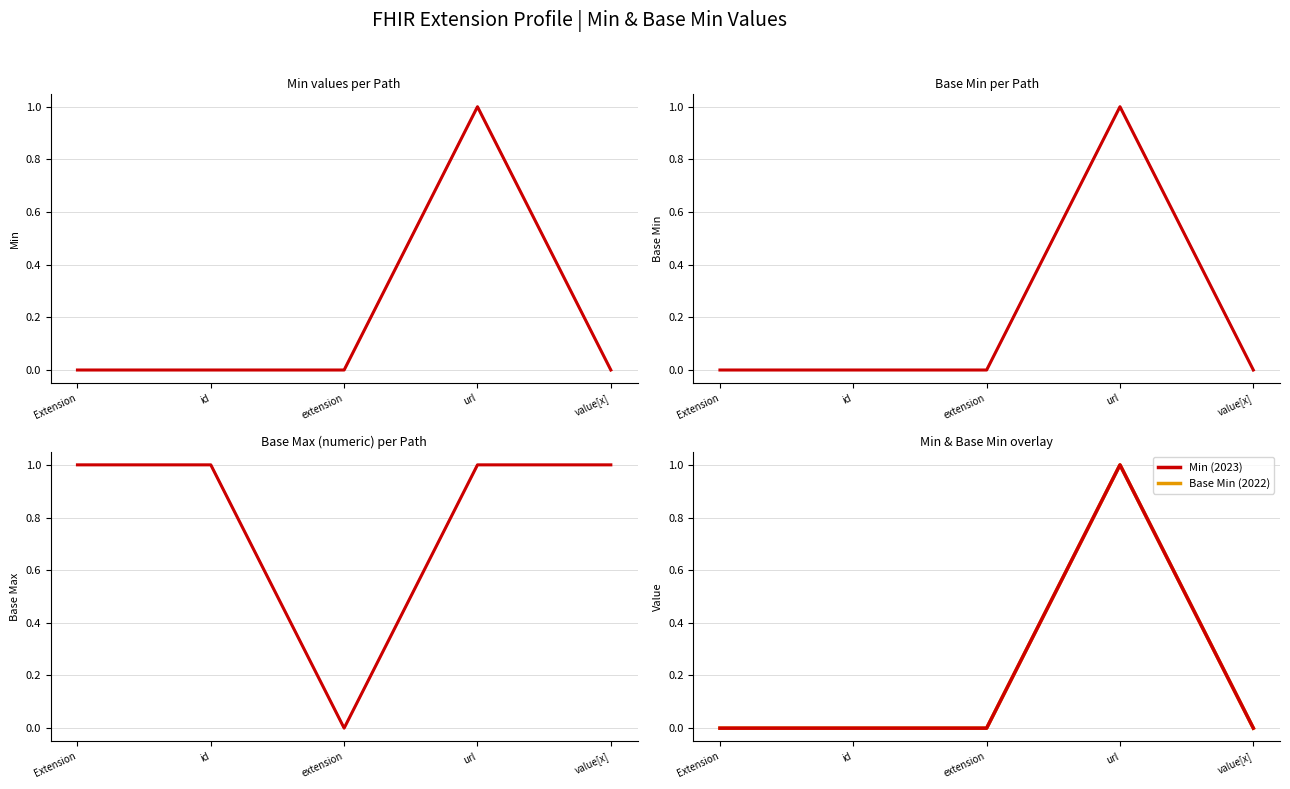

What is the difference between the highest and lowest values at 0?

1